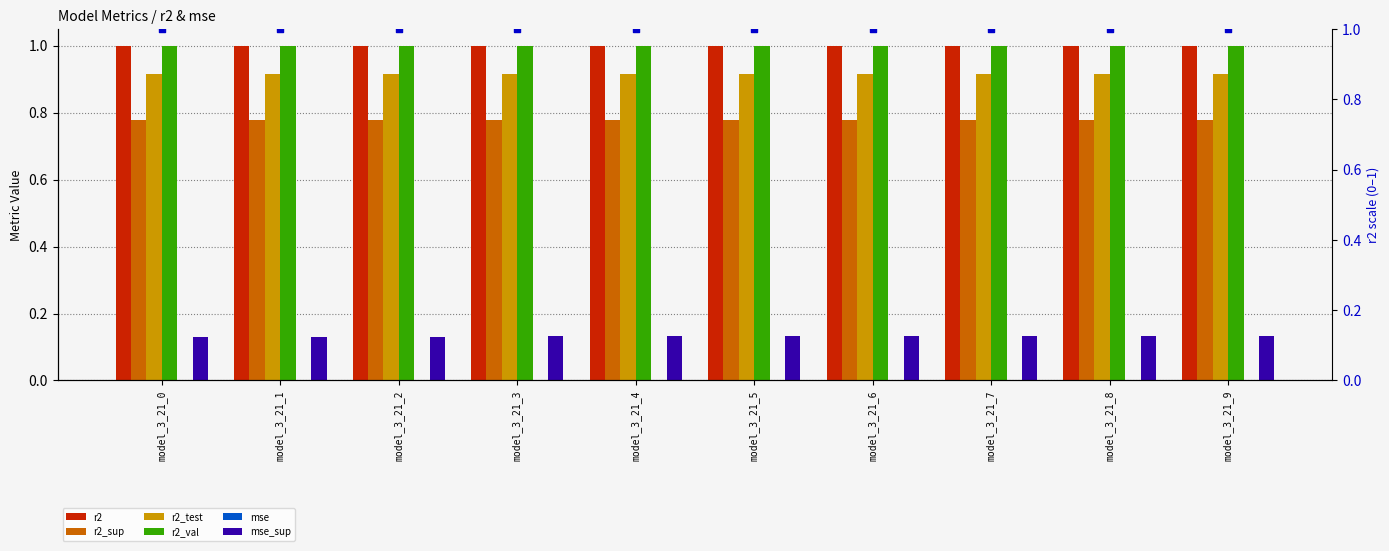

Is it true that r2_test equals 1.2 at model_3_21_2?

False